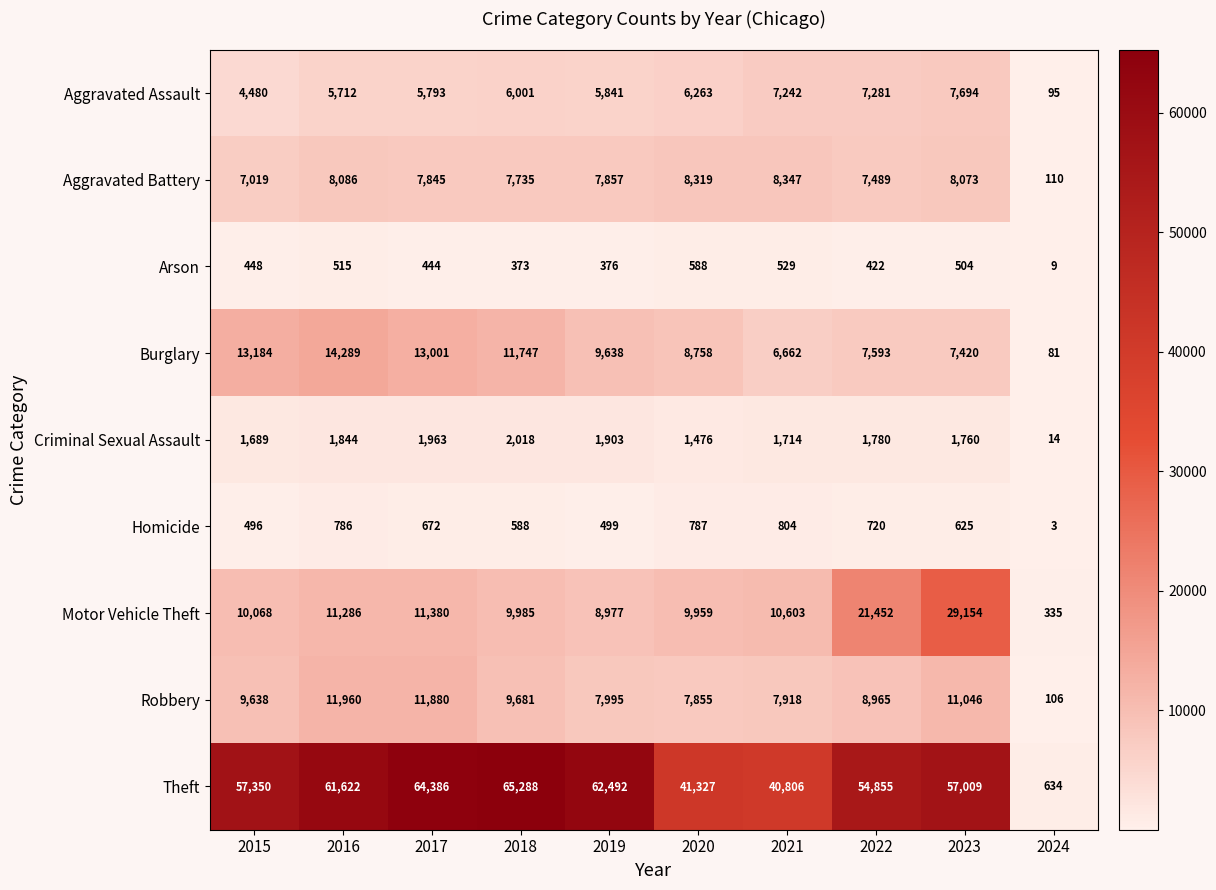

What is the total value across all series at 2023?

123285